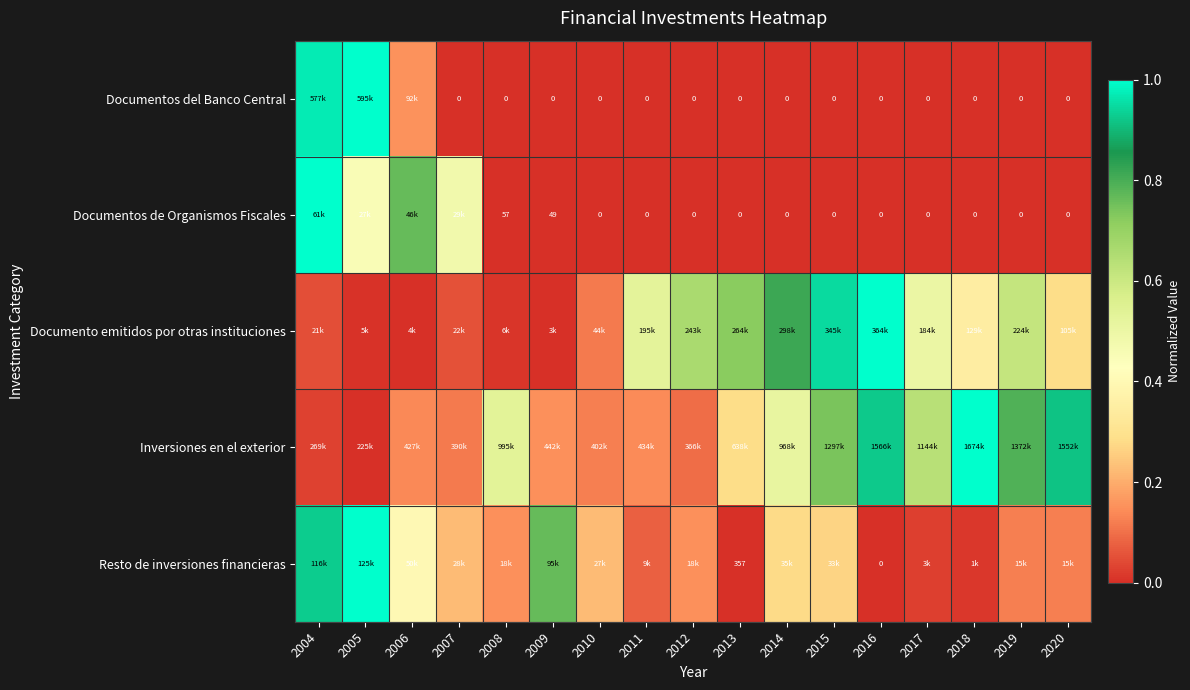

How many values in Documentos de Organismos Fiscales are above zero?

6